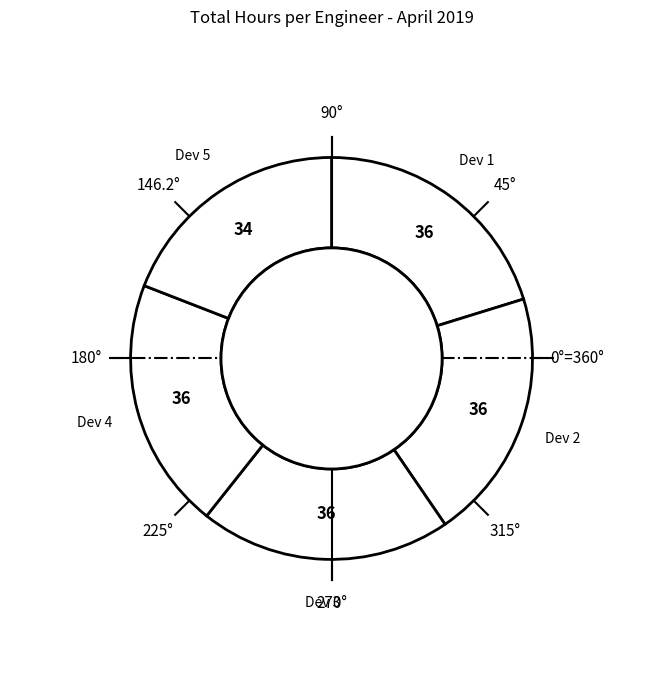

Is it true that Dev 2 is 20% of the pie?

True